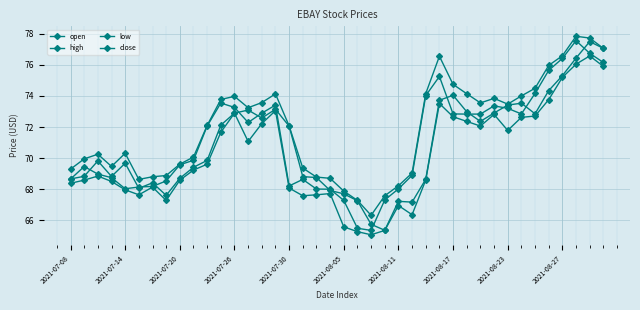

How many lines are shown in the chart?

4